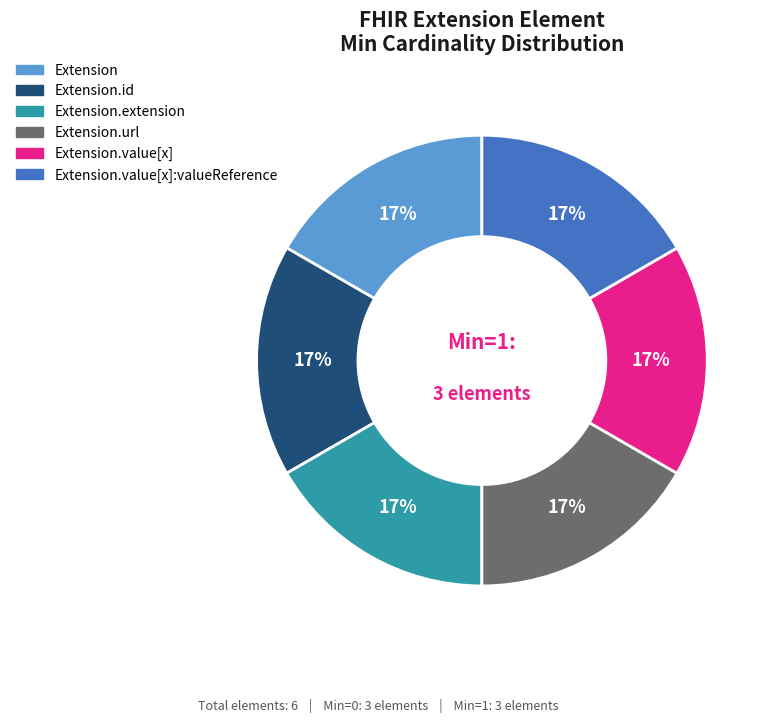

Is there a majority slice in this chart?

No